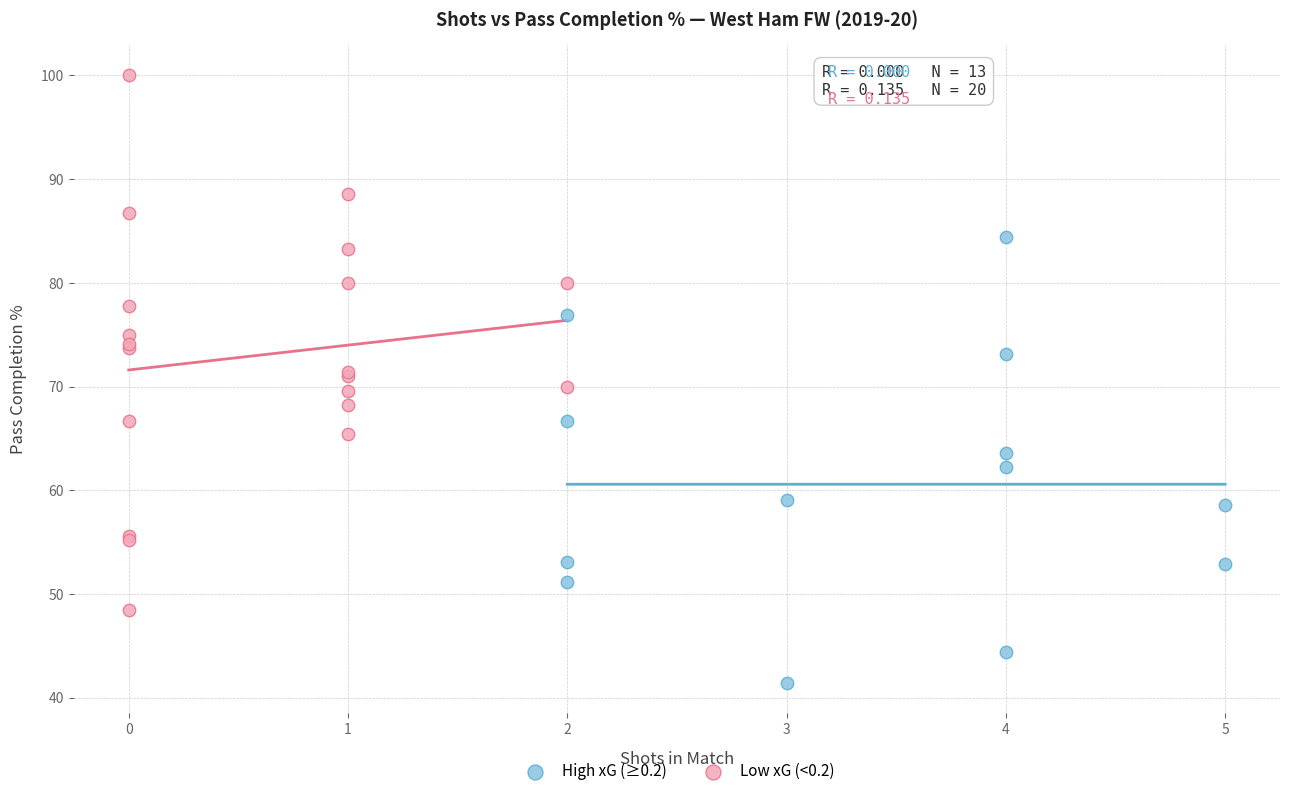

What are all the series names shown in the legend?

High xG (≥0.2), Low xG (<0.2)